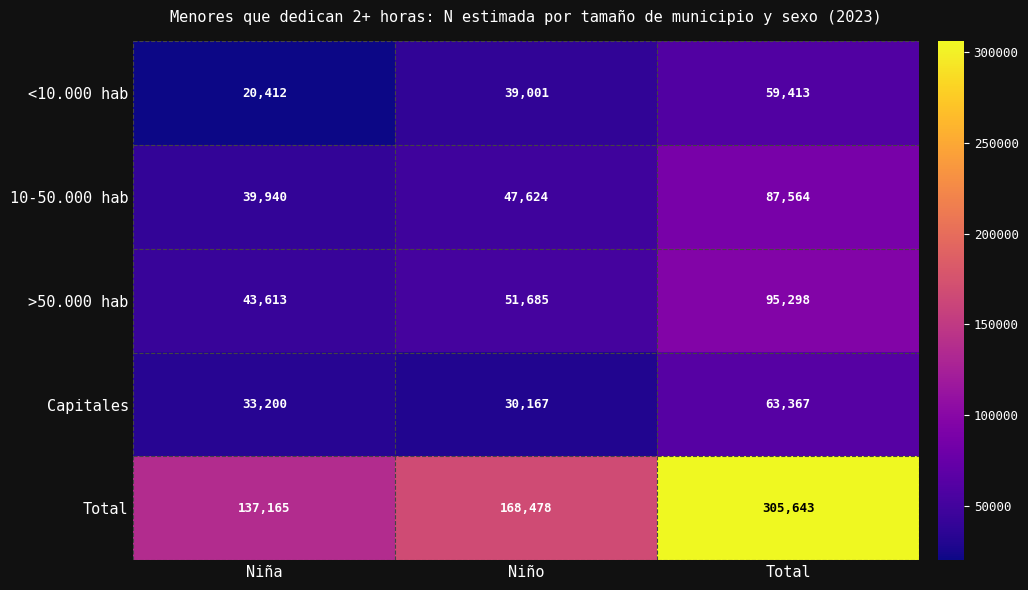

At how many categories does at least one series exceed 178589?

1